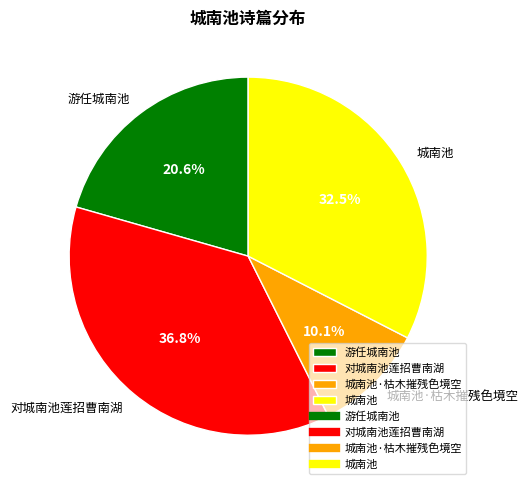

Rank the categories by value from highest to lowest.

对城南池莲招曹南湖, 城南池, 游任城南池, 城南池·枯木摧残色境空